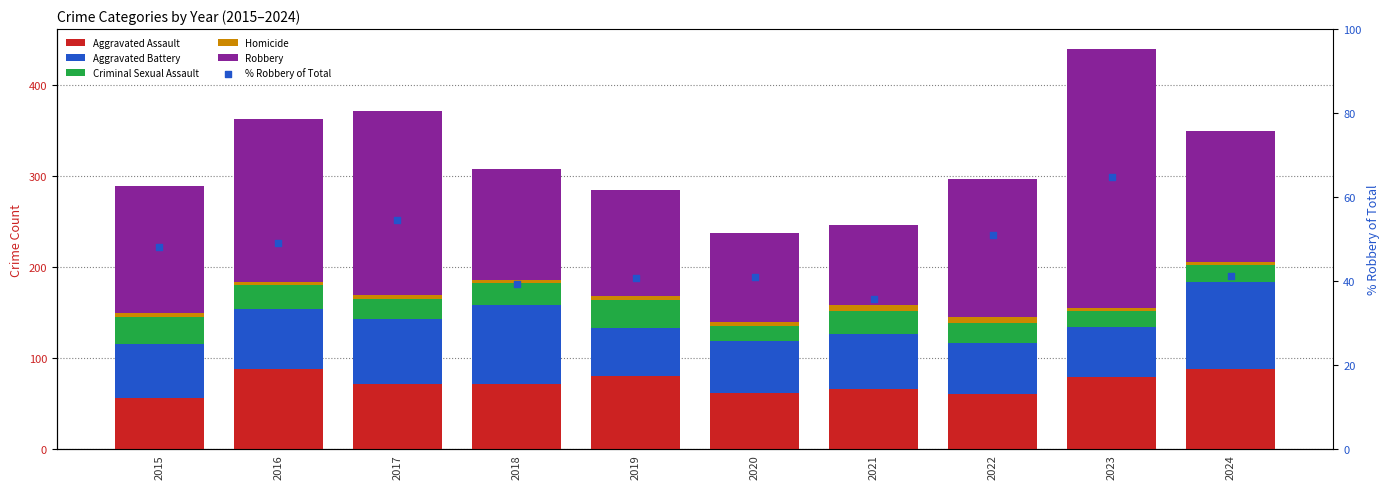

Is the value of Robbery at 2023 greater than the value of Criminal Sexual Assault at 2021?

Yes